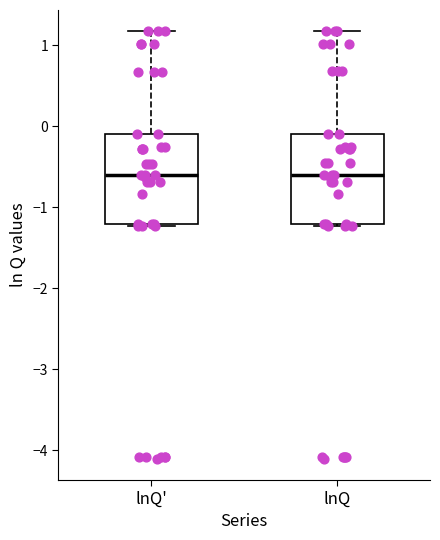

Reading left to right, read every box against the y-axis: the position of its median line, the range the box covers, and the ends of its whiskers. The values are not printed on the chart, so give them approximately, as read against the axis.

lnQ': median -0.6, box -1.2 to -0.1, whiskers -1.2 to 1.2
lnQ: median -0.6, box -1.2 to -0.1, whiskers -1.2 to 1.2